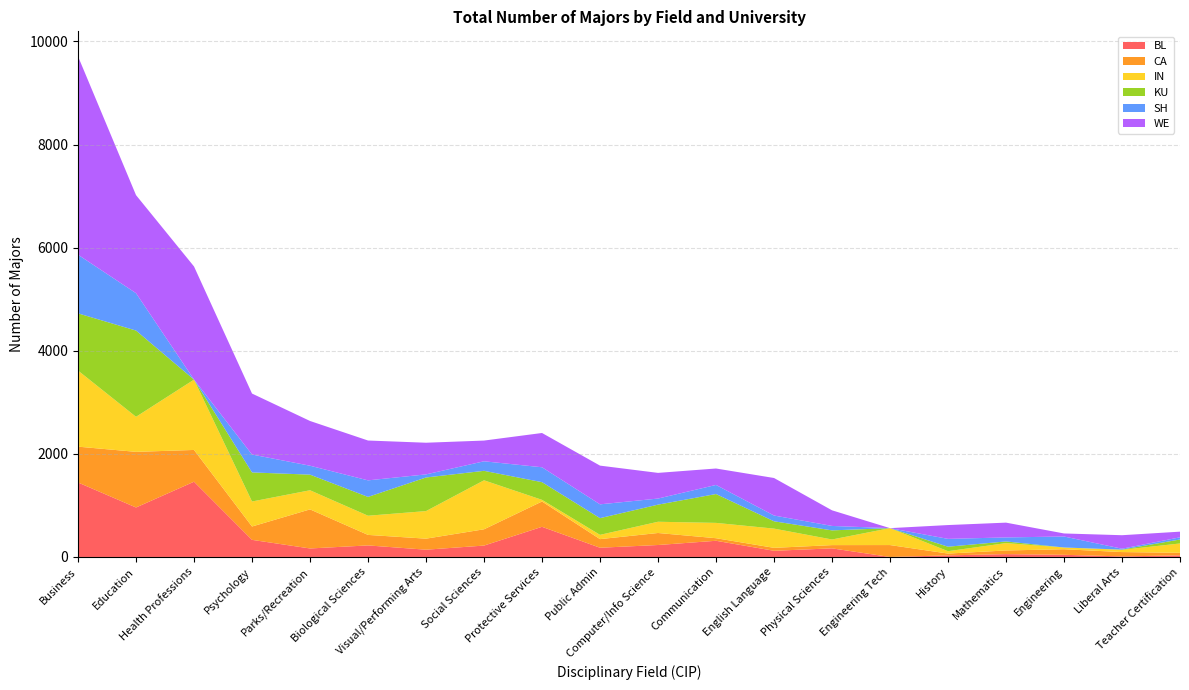

Reading right to left, transcribe all the data shown in this chart.

BL: Teacher Certification=31	Liberal Arts=11	Engineering=42	Mathematics=55	History=31	Engineering Tech=0	Physical Sciences=167	English Language=120	Communication=314	Computer/Info Science=232	Public Admin=179	Protective Services=585	Social Sciences=221	Visual/Performing Arts=141	Biological Sciences=224	Parks/Recreation=165	Psychology=332	Health Professions=1460	Education=960	Business=1445
CA: Teacher Certification=50	Liberal Arts=84	Engineering=108	Mathematics=71	History=35	Engineering Tech=231	Physical Sciences=63	English Language=57	Communication=50	Computer/Info Science=233	Public Admin=167	Protective Services=491	Social Sciences=316	Visual/Performing Arts=214	Biological Sciences=204	Parks/Recreation=758	Psychology=259	Health Professions=616	Education=1079	Business=695
IN: Teacher Certification=181	Liberal Arts=43	Engineering=34	Mathematics=143	History=46	Engineering Tech=328	Physical Sciences=109	English Language=373	Communication=297	Computer/Info Science=218	Public Admin=83	Protective Services=32	Social Sciences=950	Visual/Performing Arts=535	Biological Sciences=372	Parks/Recreation=371	Psychology=485	Health Professions=1364	Education=680	Business=1476
KU: Teacher Certification=77	Liberal Arts=5	Engineering=0	Mathematics=32	History=87	Engineering Tech=0	Physical Sciences=177	English Language=142	Communication=560	Computer/Info Science=332	Public Admin=324	Protective Services=343	Social Sciences=184	Visual/Performing Arts=652	Biological Sciences=365	Parks/Recreation=303	Psychology=564	Health Professions=0	Education=1673	Business=1110
SH: Teacher Certification=42	Liberal Arts=17	Engineering=213	Mathematics=78	History=152	Engineering Tech=0	Physical Sciences=86	English Language=112	Communication=176	Computer/Info Science=118	Public Admin=268	Protective Services=289	Social Sciences=185	Visual/Performing Arts=60	Biological Sciences=321	Parks/Recreation=173	Psychology=347	Health Professions=2	Education=725	Business=1137
WE: Teacher Certification=110	Liberal Arts=262	Engineering=59	Mathematics=287	History=268	Engineering Tech=0	Physical Sciences=303	English Language=728	Communication=319	Computer/Info Science=498	Public Admin=751	Protective Services=665	Social Sciences=402	Visual/Performing Arts=614	Biological Sciences=773	Parks/Recreation=868	Psychology=1183	Health Professions=2193	Education=1902	Business=3848